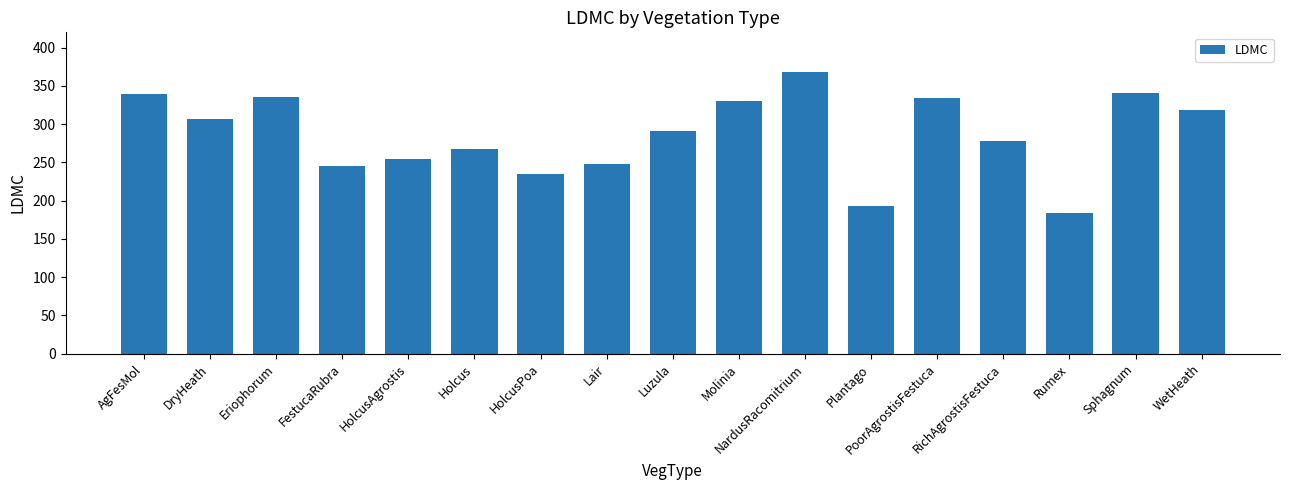

What is the minimum value shown in the chart?

184.0